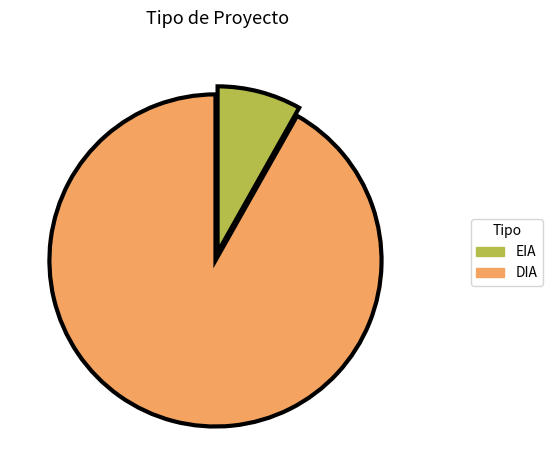

Rank the categories by value from highest to lowest.

DIA, EIA